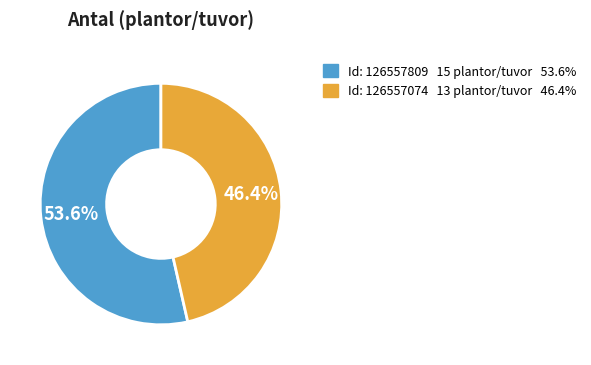

Which slice is the largest?

126557809